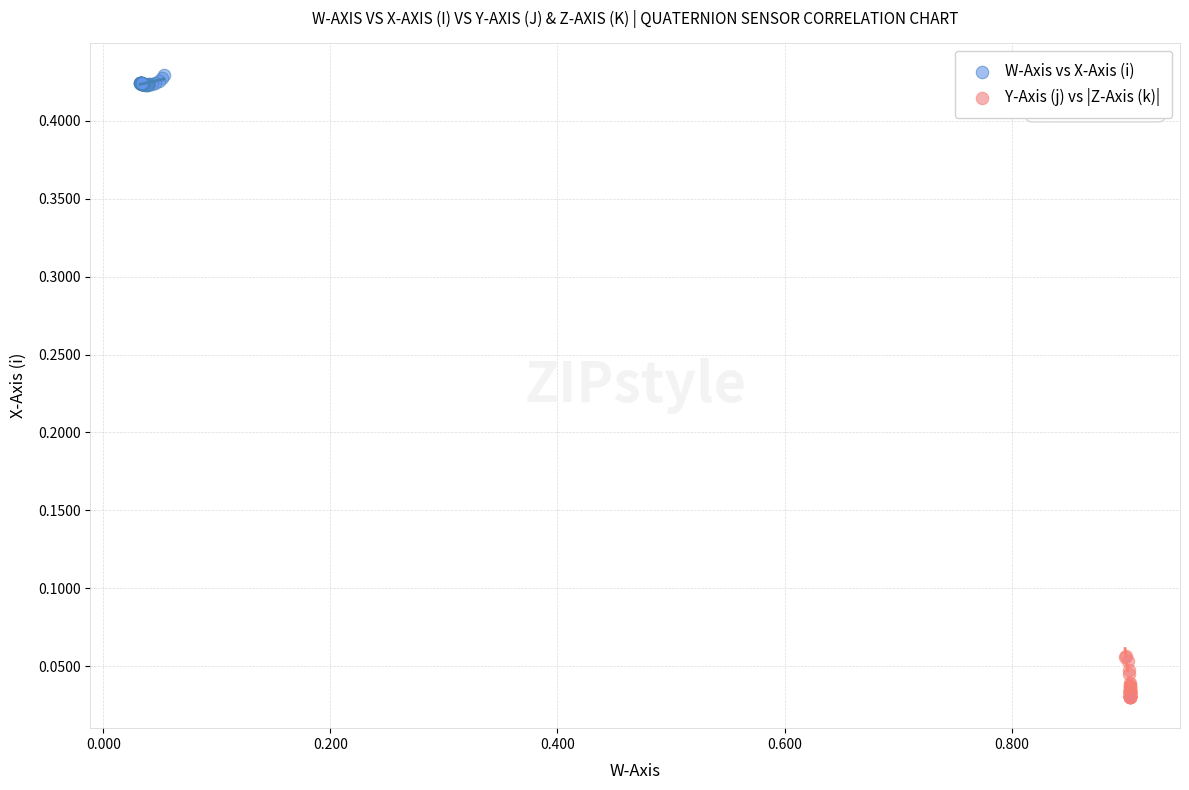

Which series contains the lowest Y value?

Y-Axis (j) vs |Z-Axis (k)|